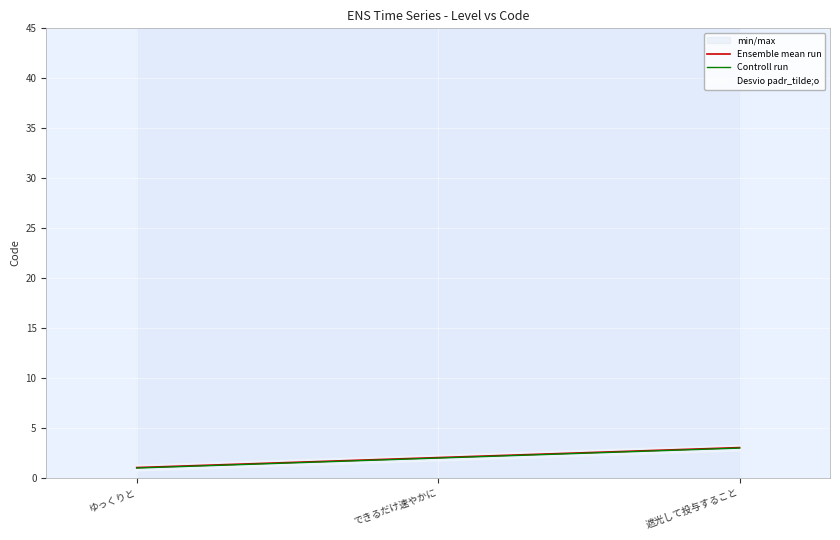

Which category has the highest value in the Controll run series?

遮光して投与すること